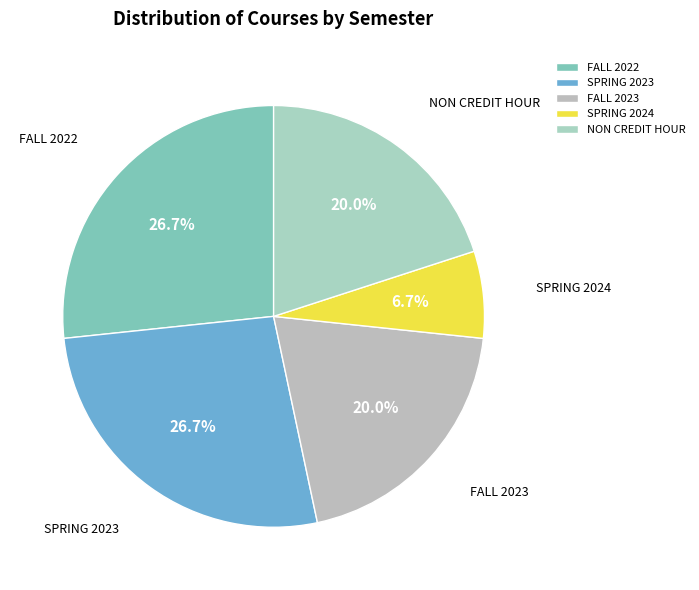

To the nearest percent, what portion does SPRING 2023 represent?

27%